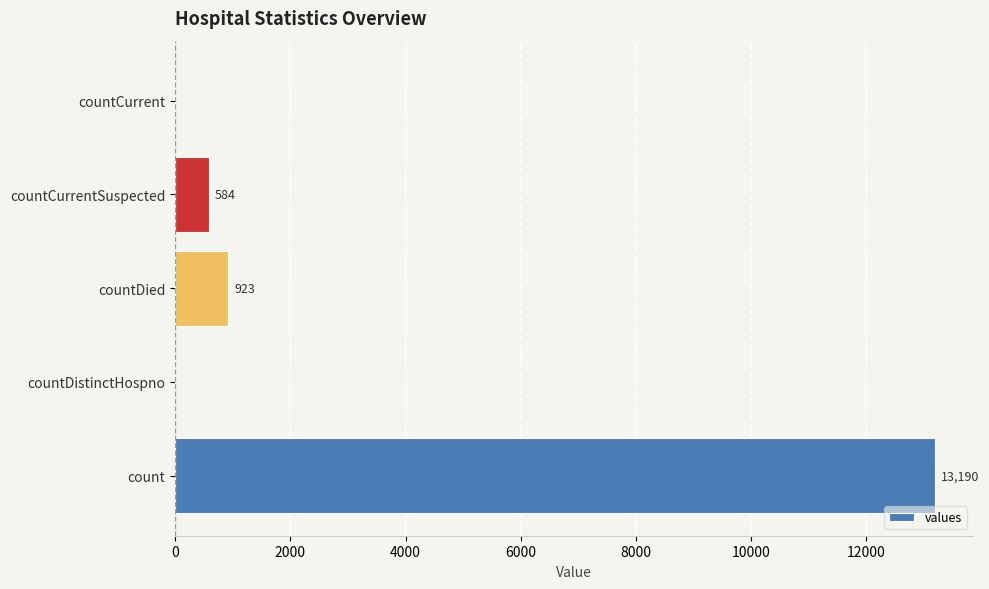

Where is the data nearest to the value 6595?

countDied